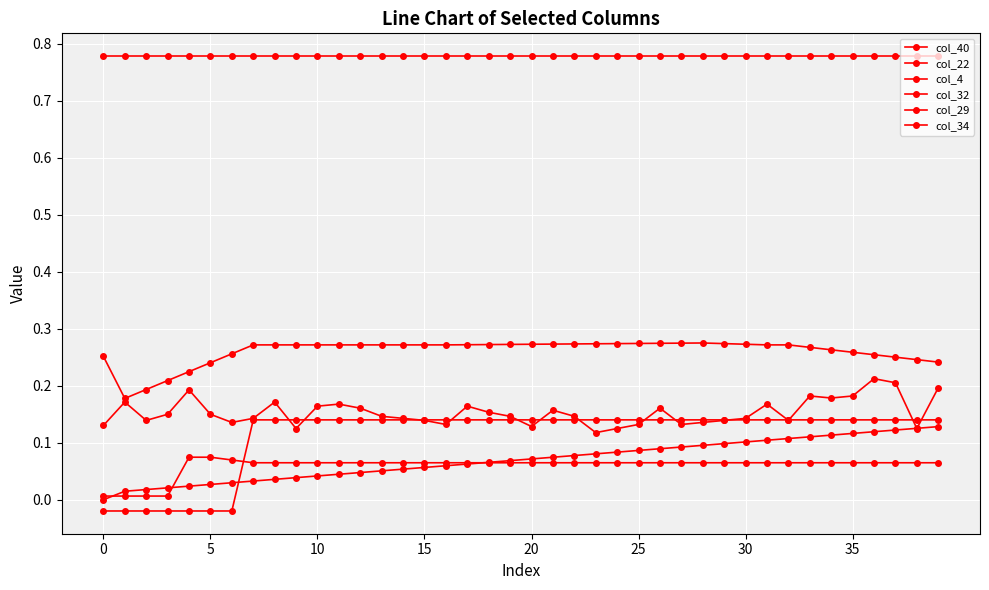

True or false: col_29 has more than 0 interior local peaks.

True